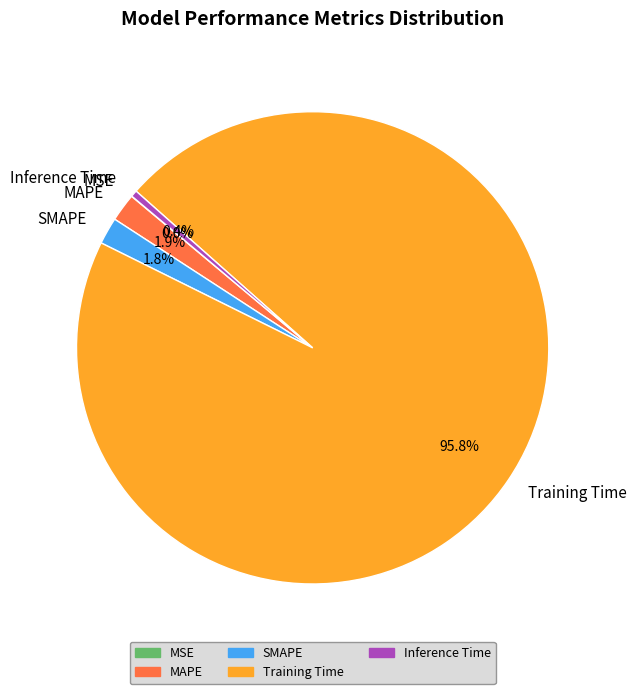

Which slice is the largest?

Training Time